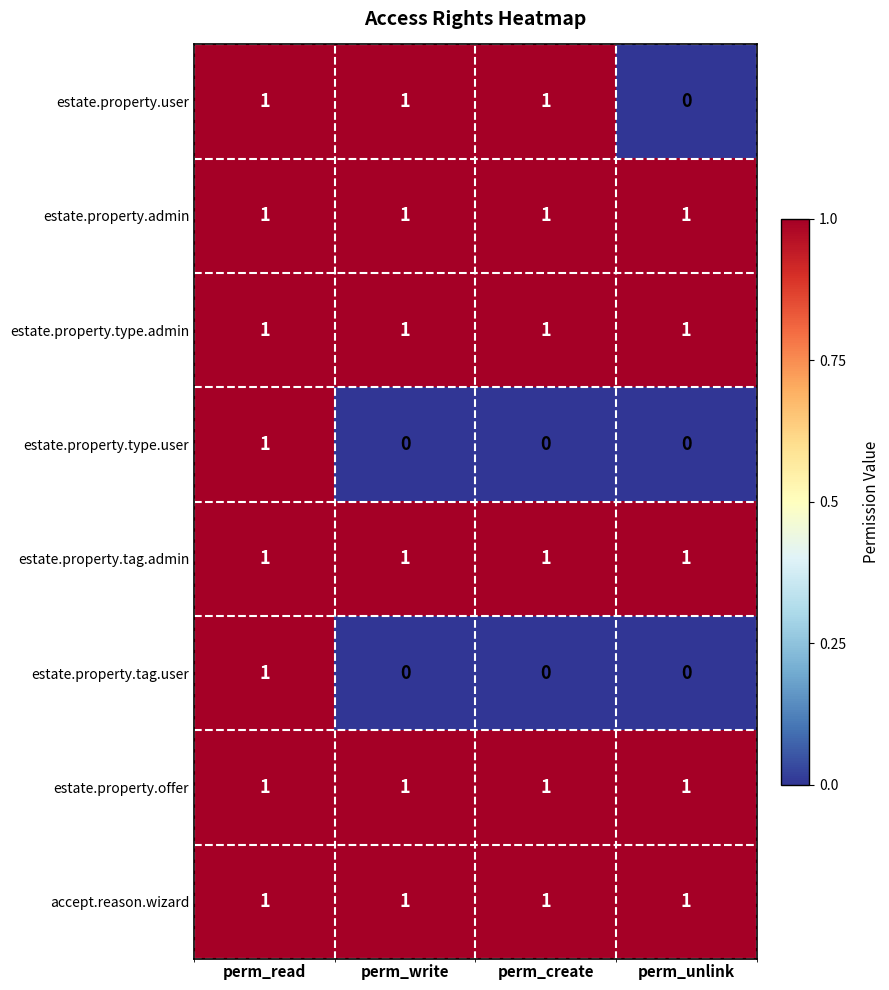

At which label does estate.property.tag.user reach its peak?

perm_read